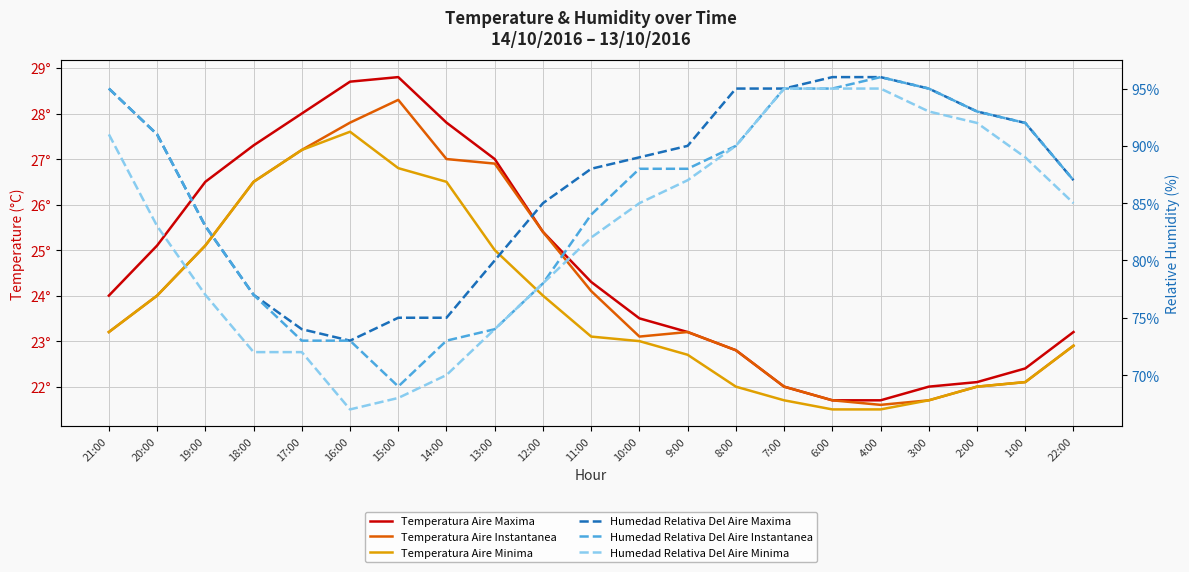

How many lines are shown in the chart?

6